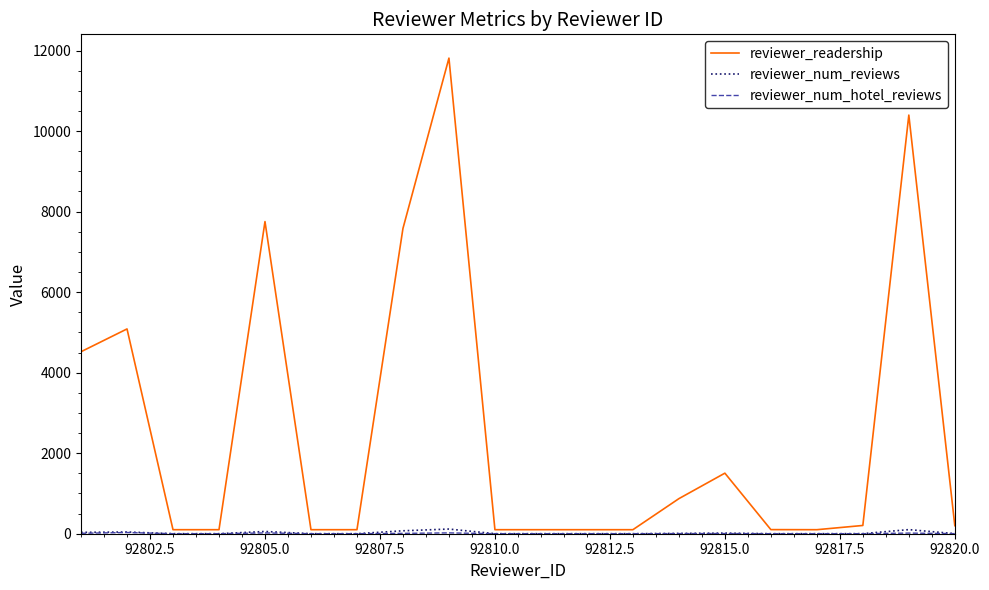

Which series has the widest spread of values?

reviewer_readership